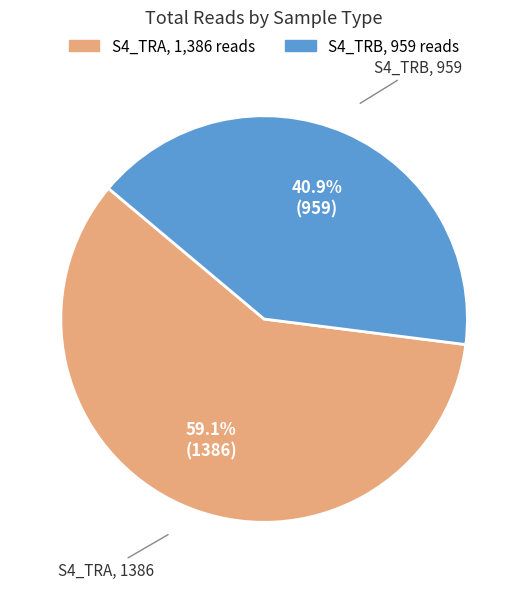

The S4_TRA slice represents 74% of the pie. True or false?

False